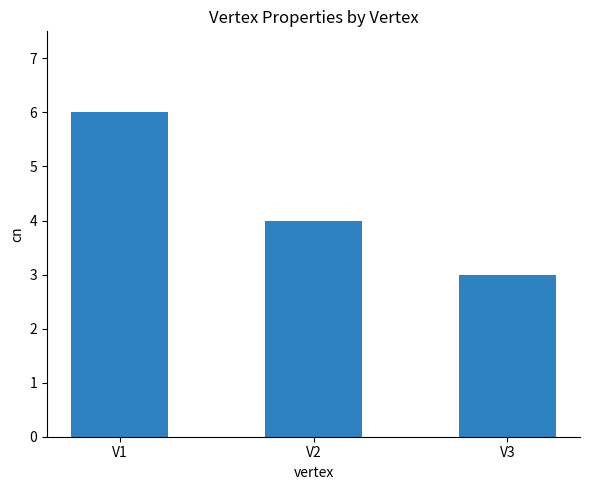

The value at V1 is 9. True or false?

False